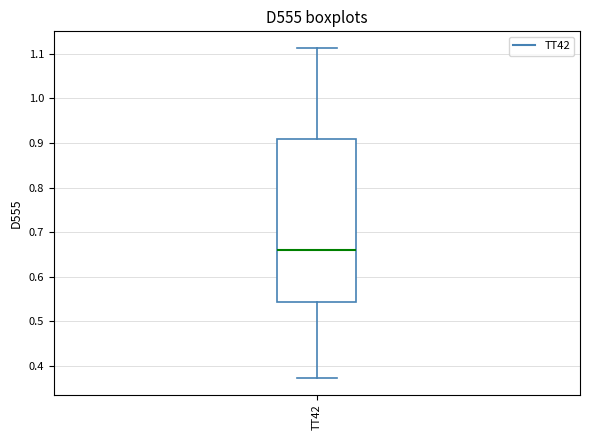

Transcribe this box plot: give where the median line is, the range the box spans, and where the two whiskers end, as read against the y-axis. The values are not printed on the chart, so give them approximately, as read against the axis.

median 0.66, box 0.54 to 0.91, whiskers 0.37 to 1.11